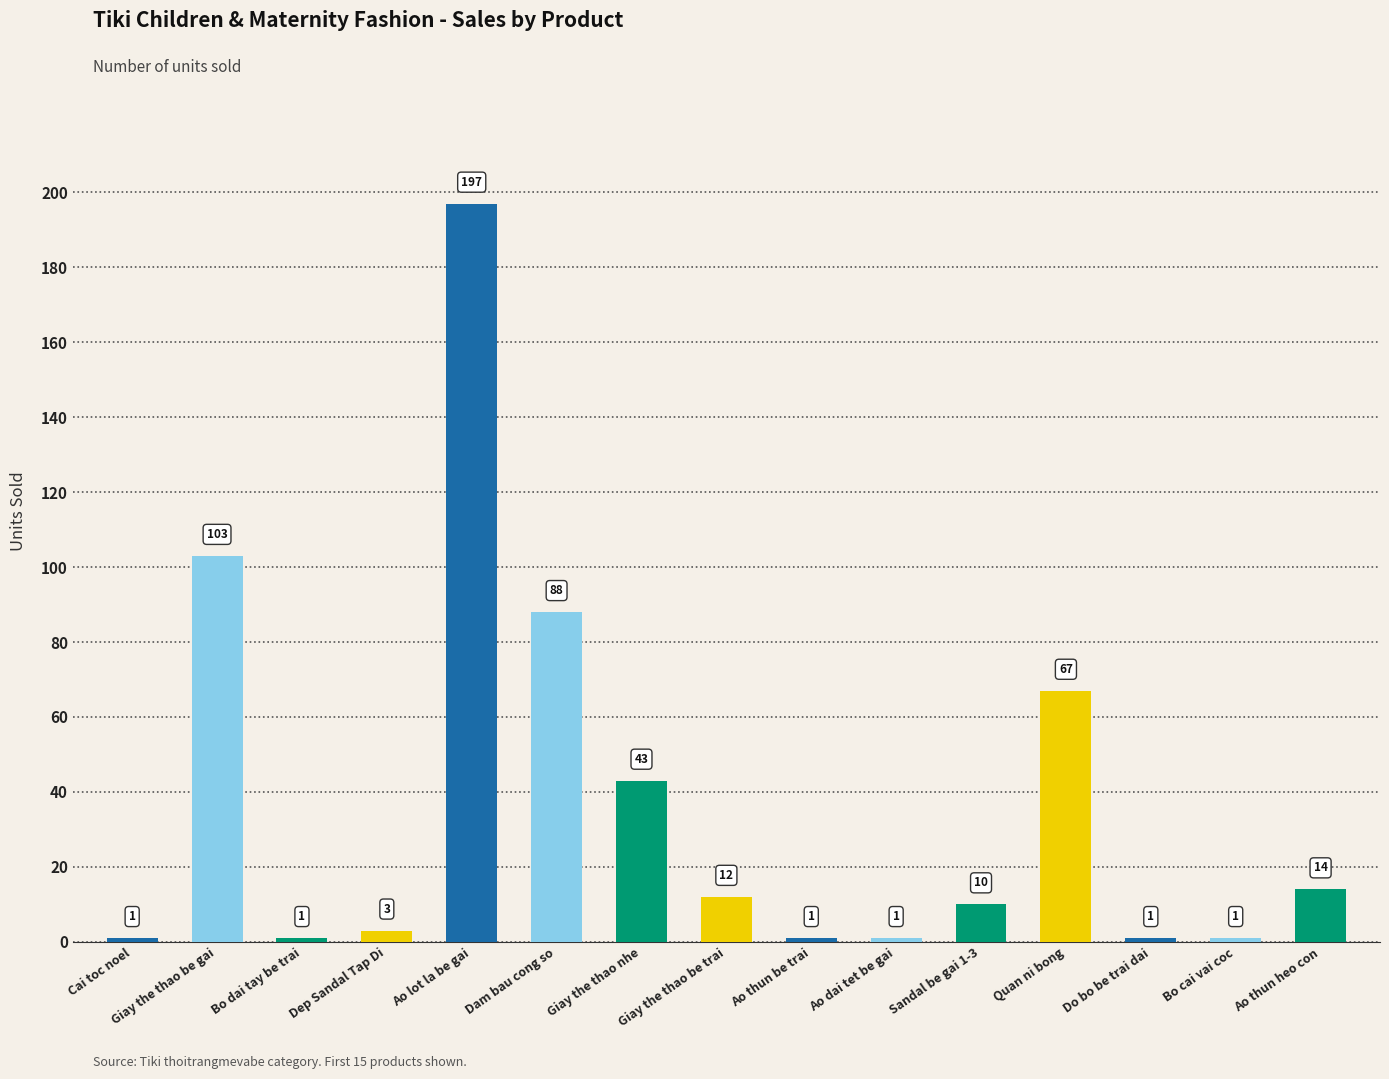

How many values are below 10?

7